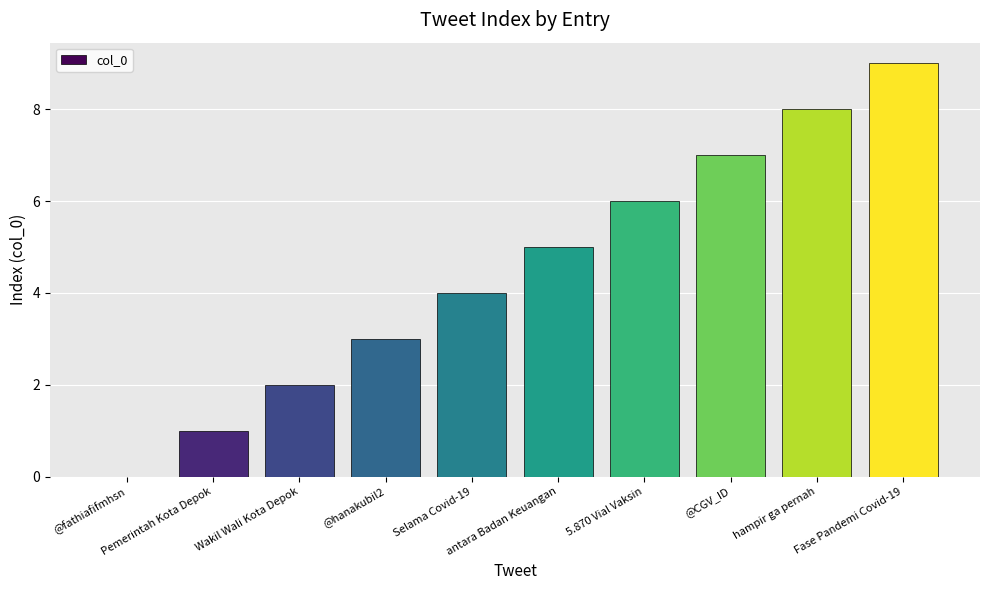

The chart shows a value of 3 at Wakil Wali Kota Depok. True or false?

False